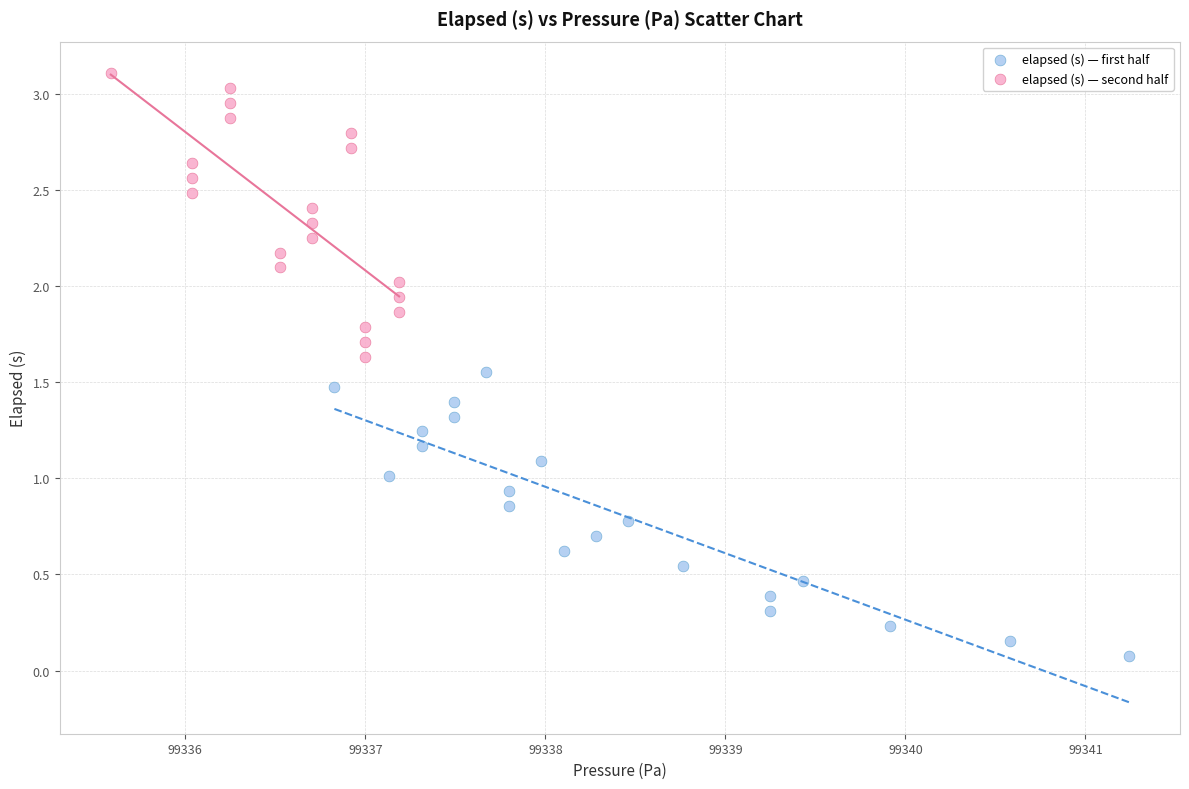

Which series reaches the maximum Y coordinate?

elapsed (s) — second half